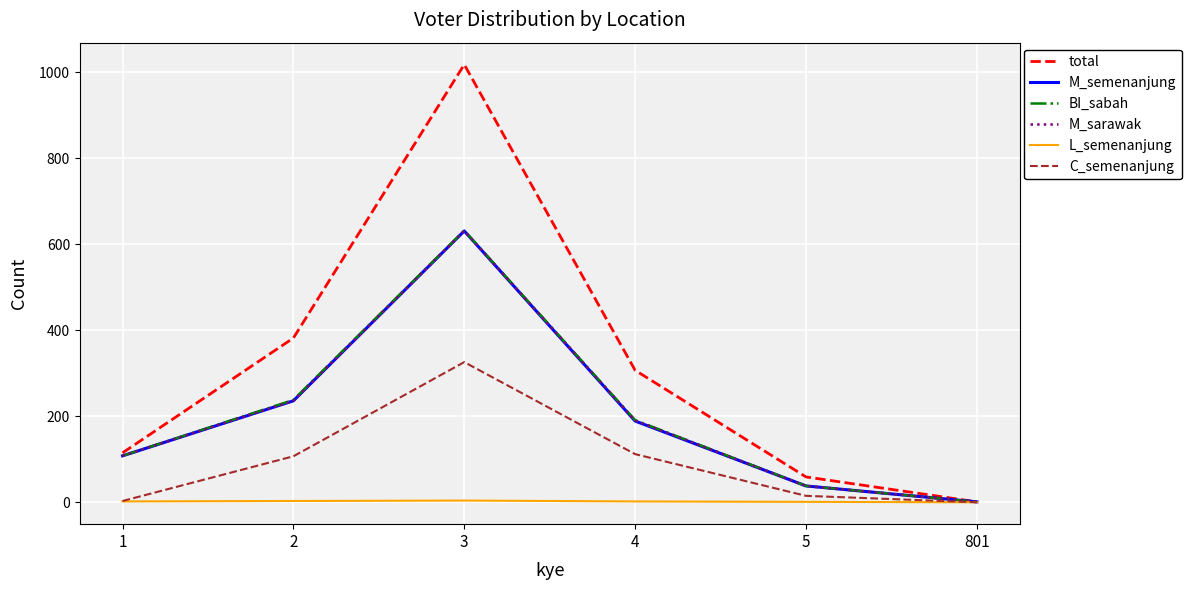

What is the difference between the maximum and second lowest values in the BI_sabah series?

594